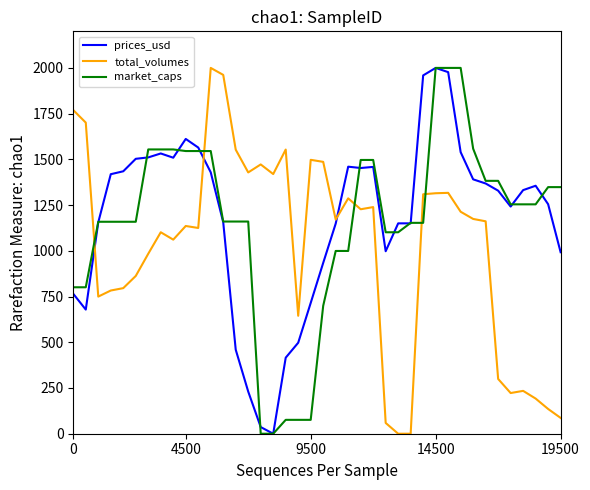

After their last crossing, which series has the higher values: market_caps or total_volumes?

market_caps